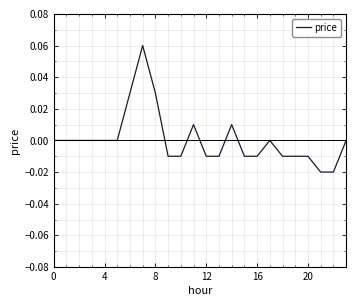

How many lines are shown in the chart?

1